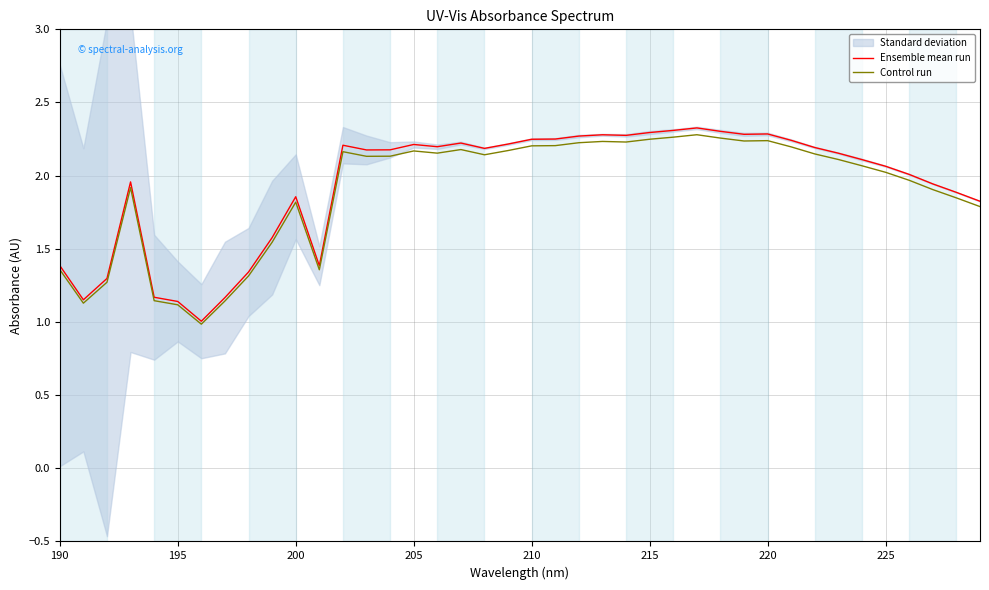

How many data points does each series have?

40